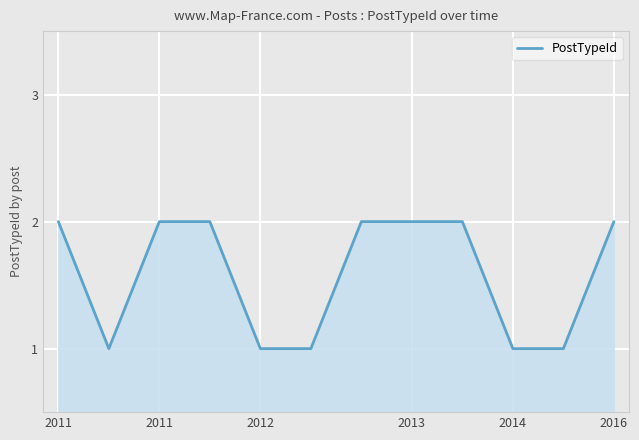

Is this an area chart (filled region under the line)?

Yes